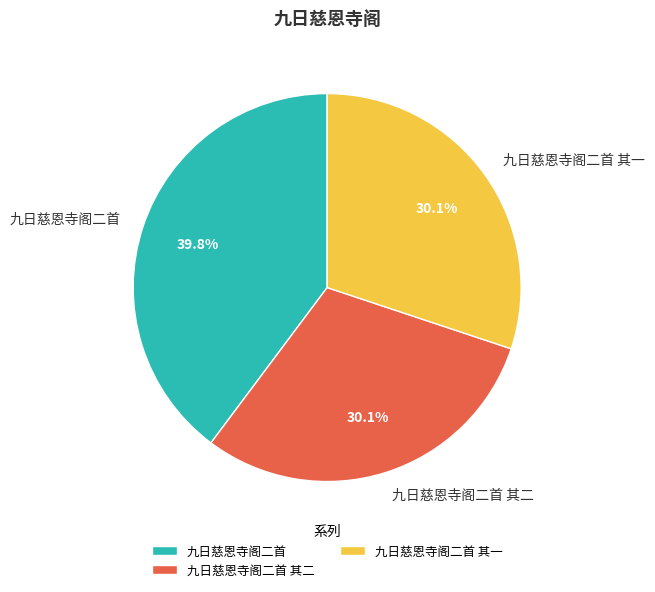

Does 九日慈恩寺阁二首 其一 account for over 50% of the chart?

No